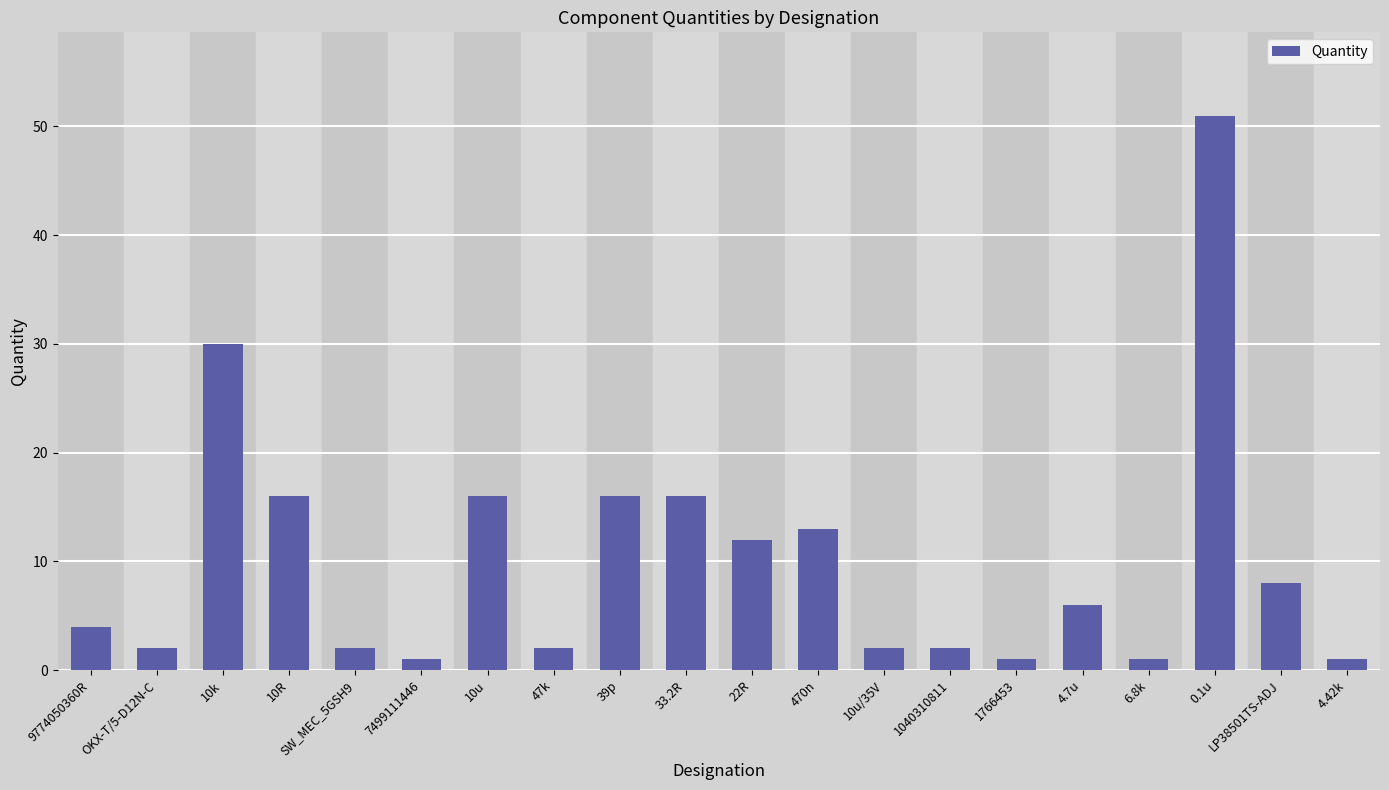

Reading left to right, what are all the values shown in this chart?

9774050360R=4	OKX-T/5-D12N-C=2	10k=30	10R=16	SW_MEC_5GSH9=2	7499111446=1	10u=16	47k=2	39p=16	33.2R=16	22R=12	470n=13	10u/35V=2	1040310811=2	1766453=1	4.7u=6	6.8k=1	0.1u=51	LP38501TS-ADJ=8	4.42k=1